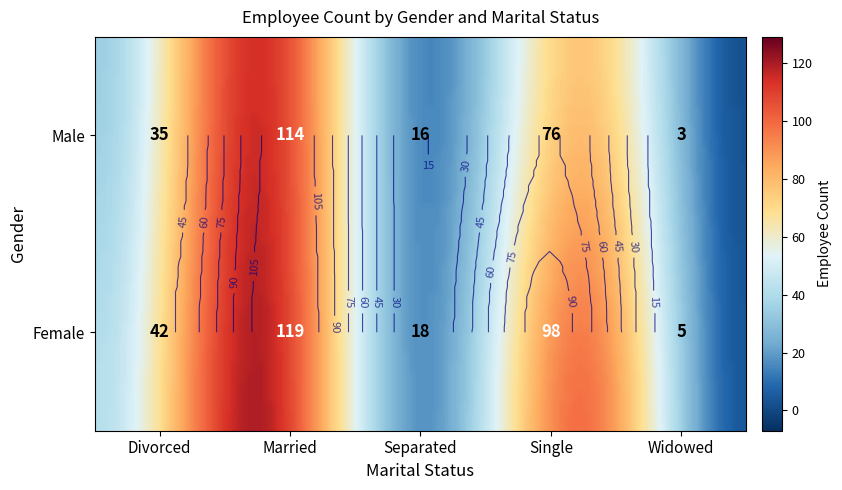

Count the number of values greater than 42.

4